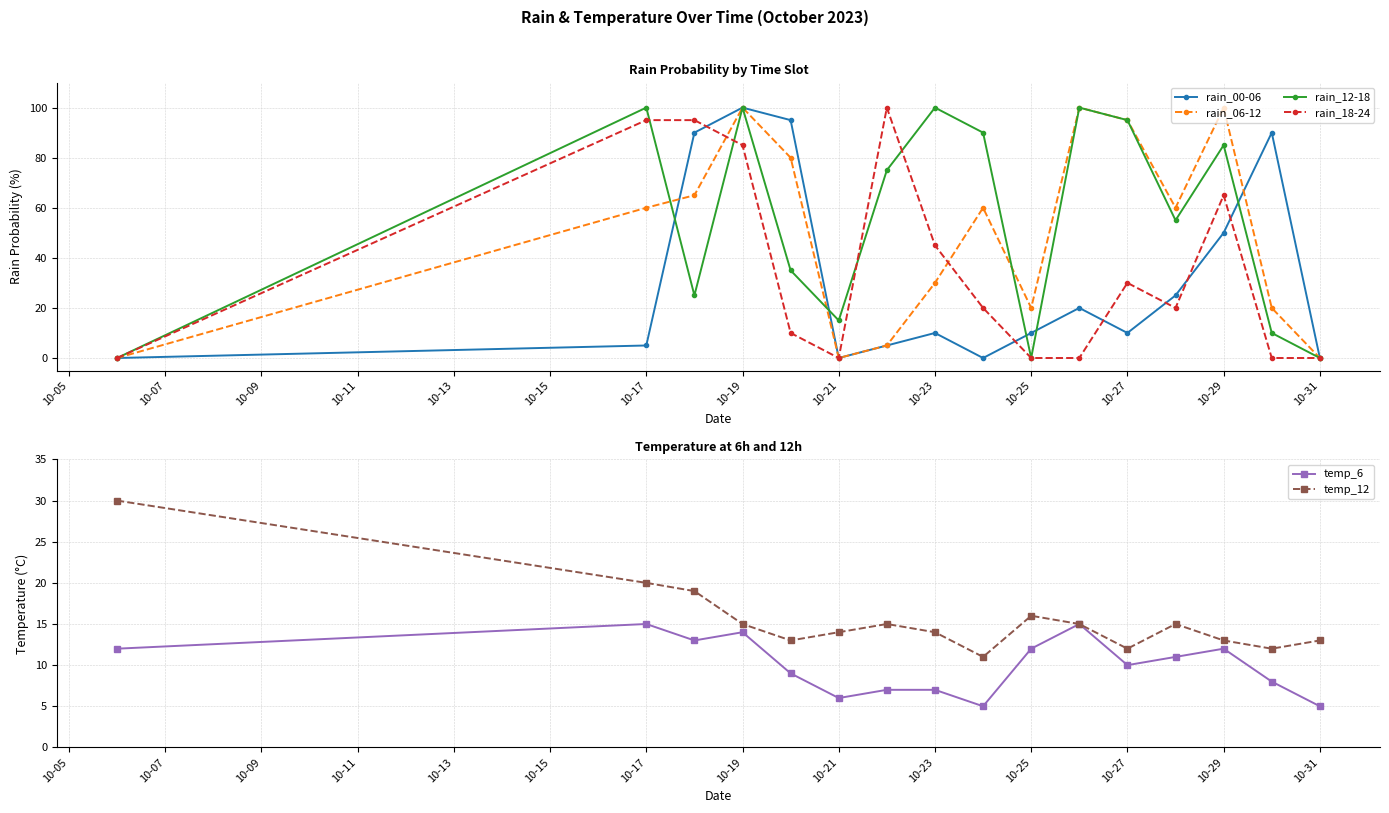

What is the difference between the temp_12 values at 10-29 and 10-21?

1